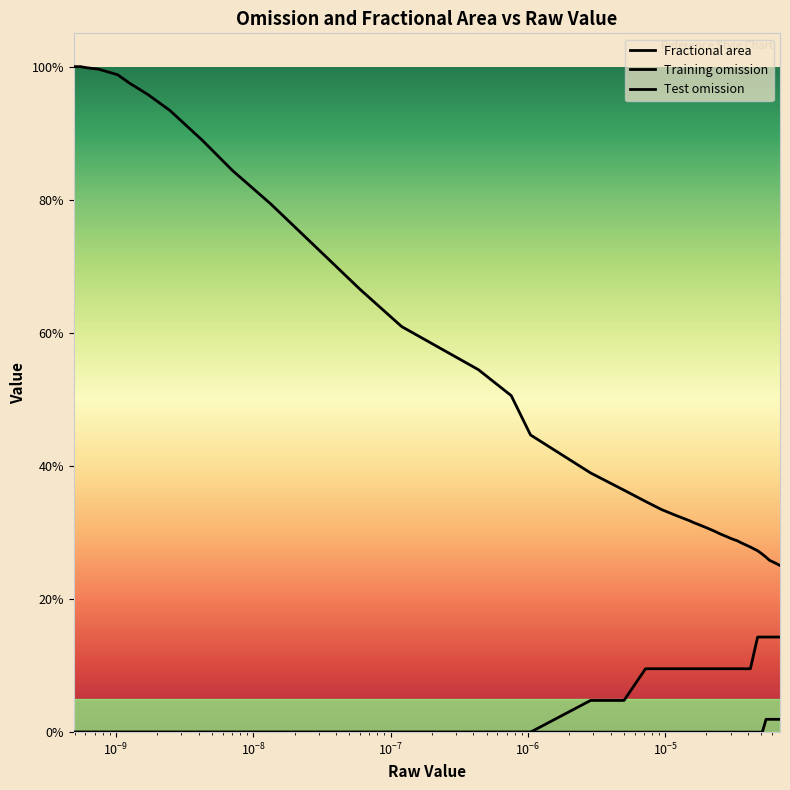

Reading left to right, what are all the values shown in this chart?

Fractional area: 1.0	1.0	1.0	1.0	1.0	1.0	1.0	1.0	0.9	0.9	0.8	0.8	0.7	0.7	0.6	0.5	0.5	0.4	0.4	0.4	0.3	0.3	0.3	0.3	0.3	0.3	0.3	0.3	0.3	0.3	0.3	0.3	0.3	0.3	0.3	0.3	0.3	0.3	0.3	0.3
Training omission: 0.0	0.0	0.0	0.0	0.0	0.0	0.0	0.0	0.0	0.0	0.0	0.0	0.0	0.0	0.0	0.0	0.0	0.0	0.0	0.0	0.0	0.0	0.0	0.0	0.0	0.0	0.0	0.0	0.0	0.0	0.0	0.0	0.0	0.0	0.0	0.0	0.0	0.0	0.0	0.0
Test omission: 0.0	0.0	0.0	0.0	0.0	0.0	0.0	0.0	0.0	0.0	0.0	0.0	0.0	0.0	0.0	0.0	0.0	0.0	0.0	0.0	0.1	0.1	0.1	0.1	0.1	0.1	0.1	0.1	0.1	0.1	0.1	0.1	0.1	0.1	0.1	0.1	0.1	0.1	0.1	0.1